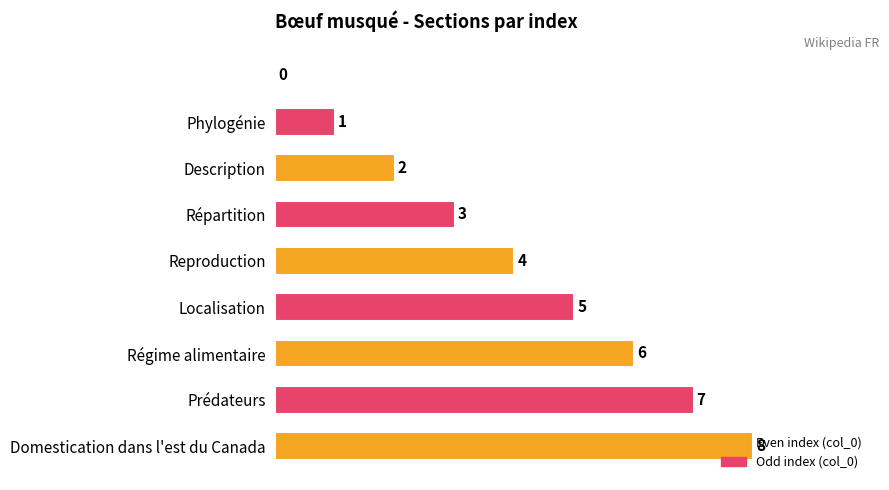

How many values are between 2 and 6?

5